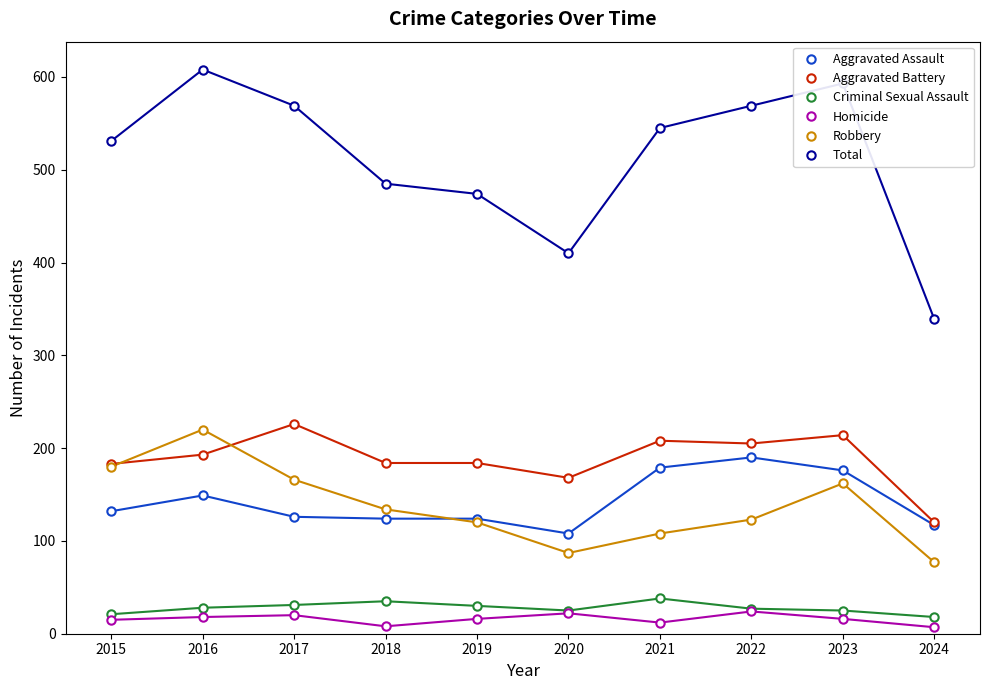

Is the value of Robbery at 2015 greater than the value of Criminal Sexual Assault at 2023?

Yes